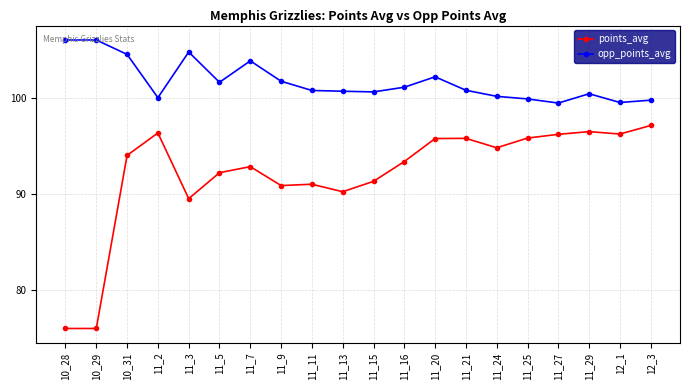

True or false: points_avg has more than 2 interior local peaks.

True